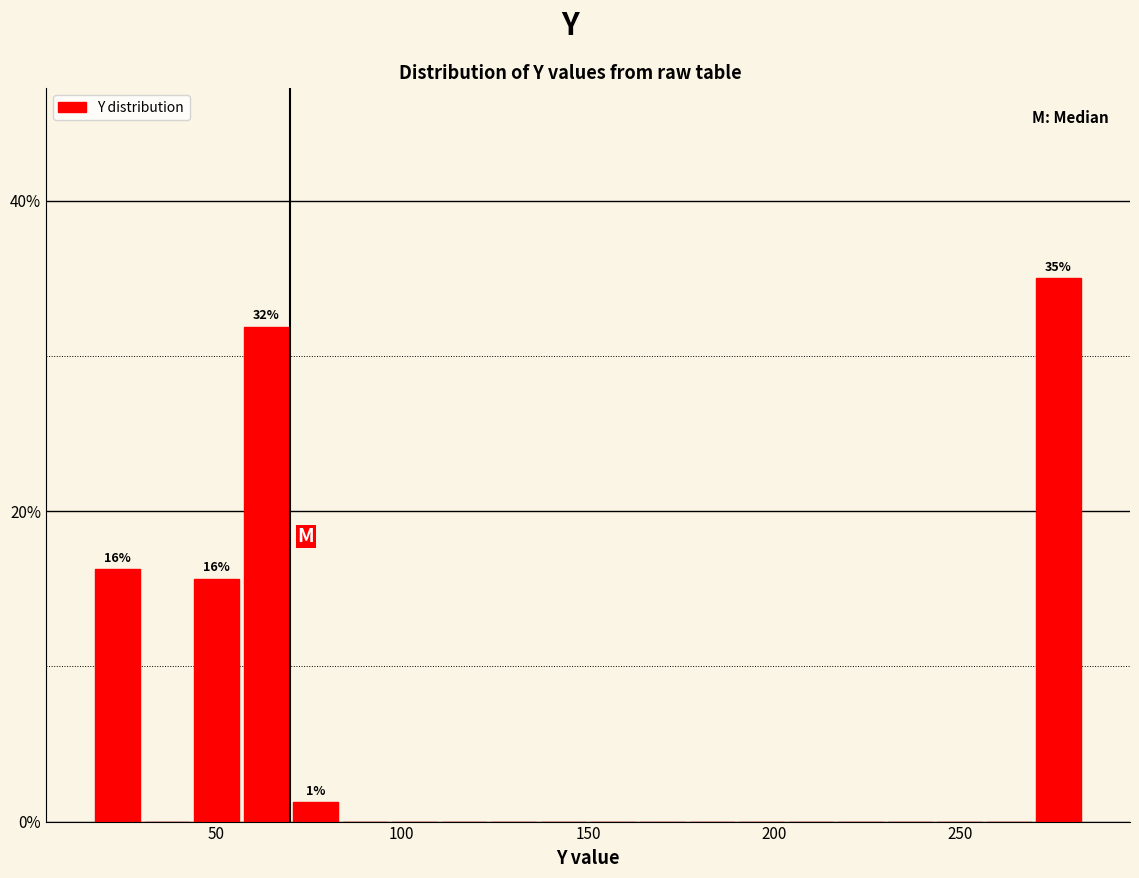

Read against the x-axis, roughly where is the centre of the tallest bar?

275